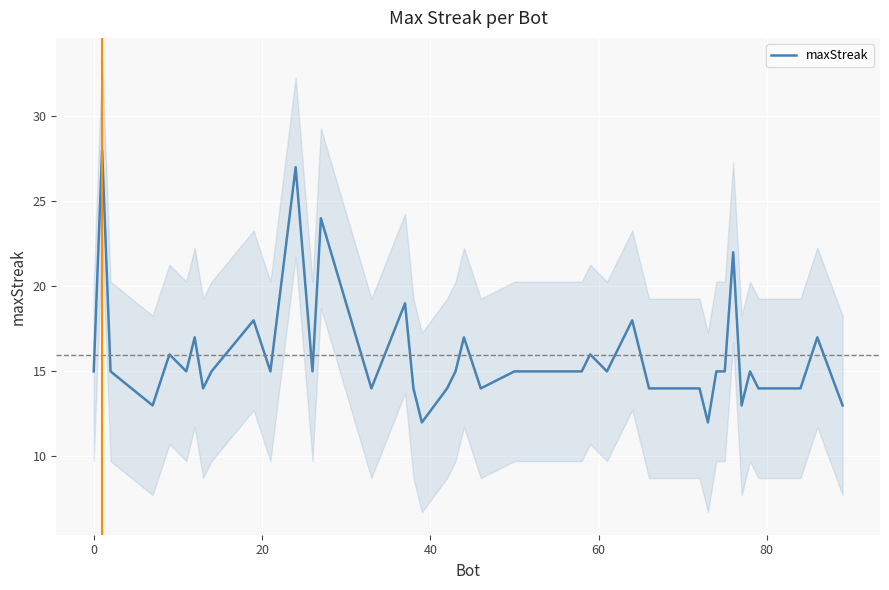

What is the minimum value shown in the chart?

12